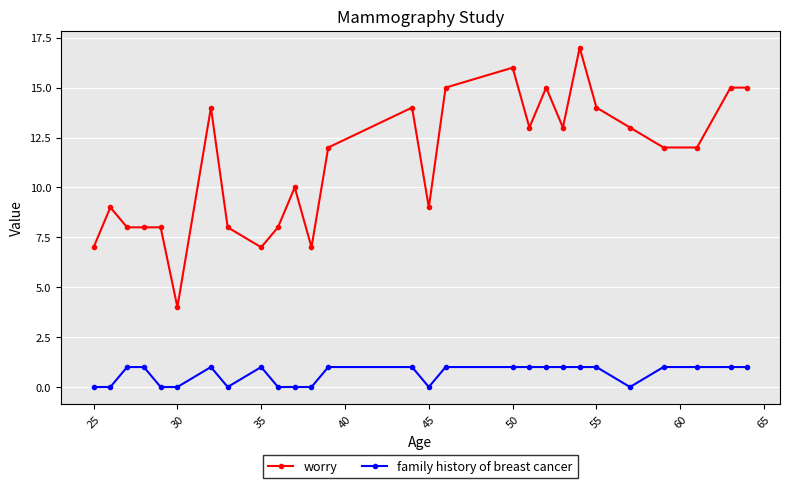

List the series in order of their overall mean, lowest first.

family history of breast cancer, worry